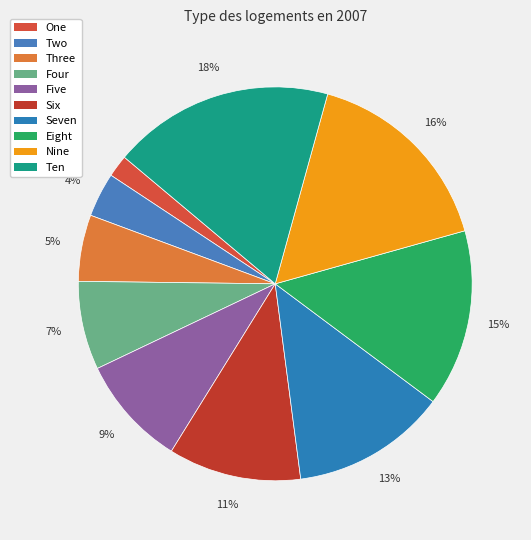

Which slice is the largest?

Ten